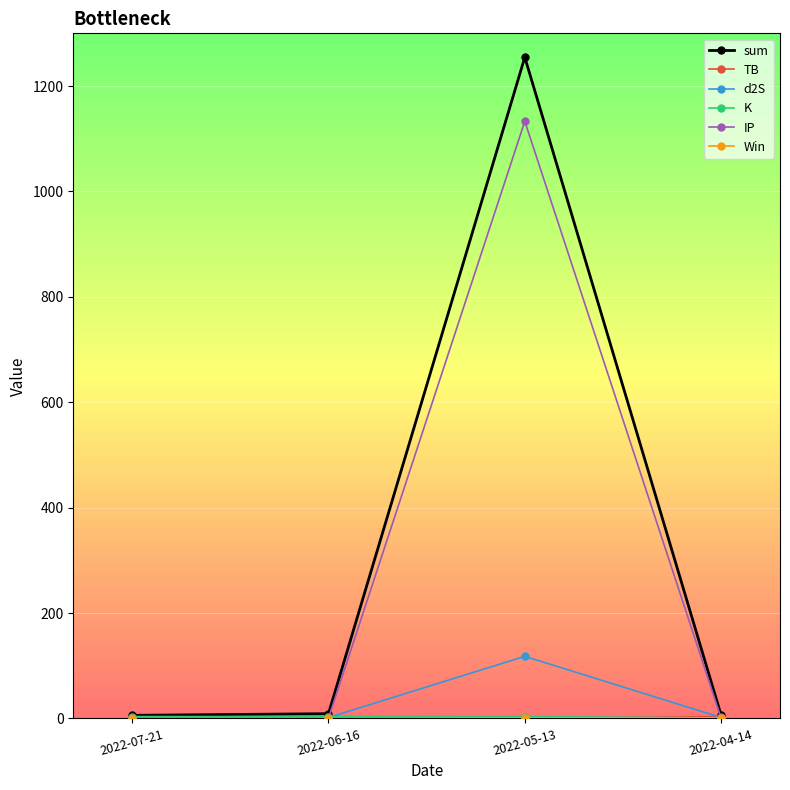

What is the label of the 3rd point from the left?

2022-05-13